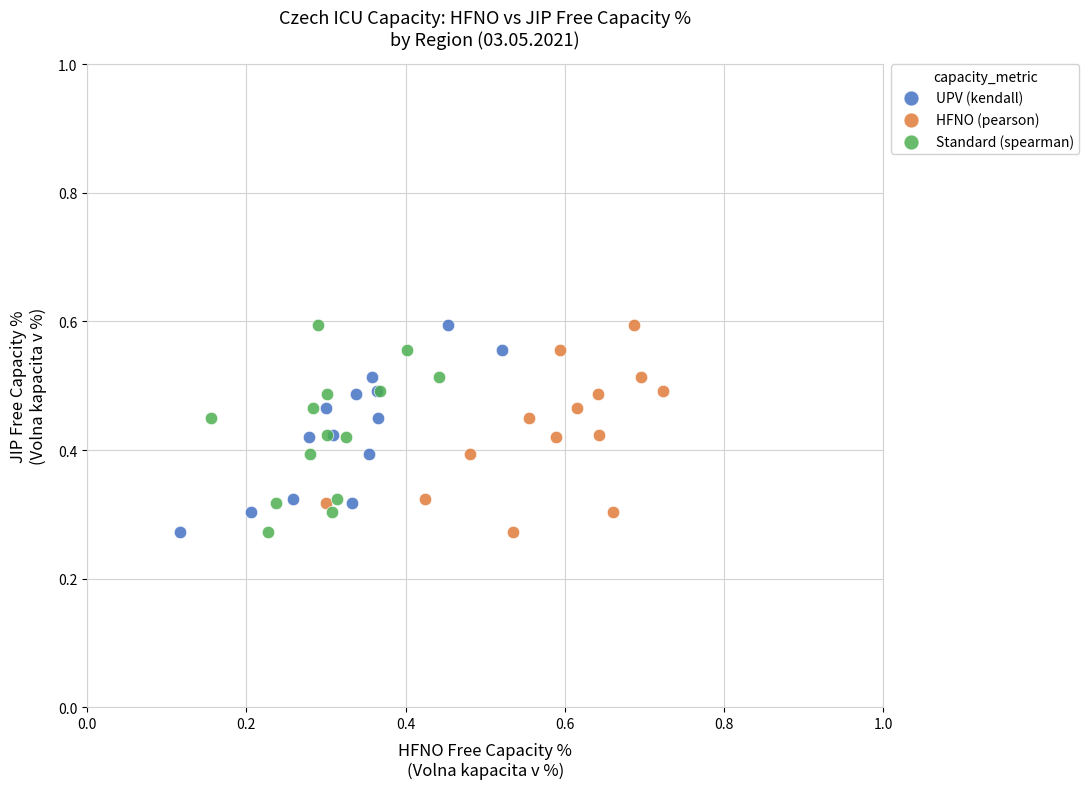

What are all the series names shown in the legend?

UPV (kendall), HFNO (pearson), Standard (spearman)